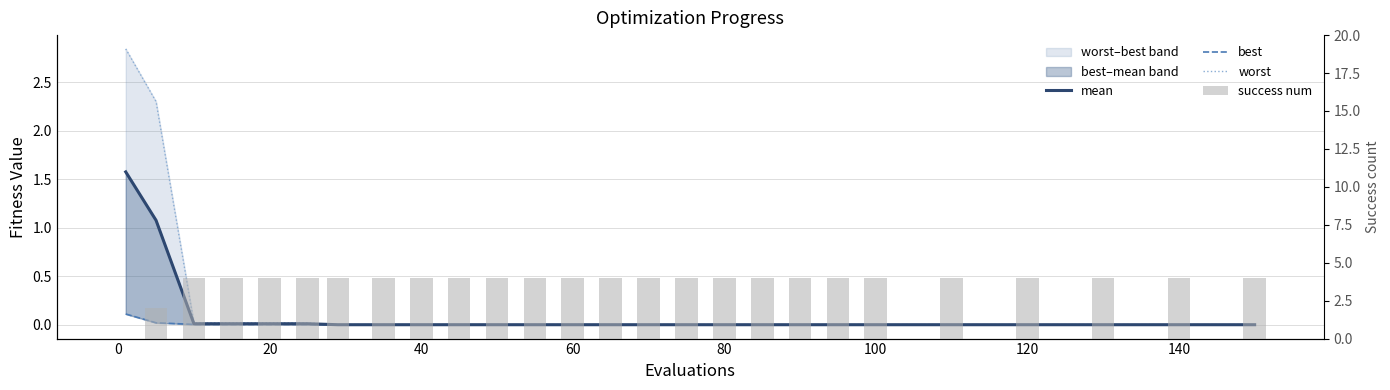

True or false: success num has a value of 4.0 at 40.

True